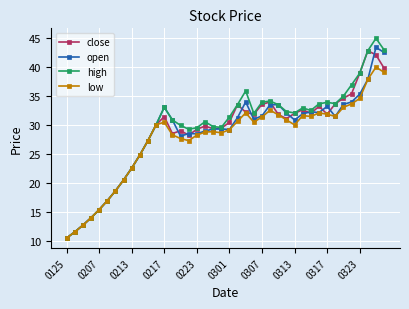

What is the difference between the maximum and second lowest values in the high series?

33.4